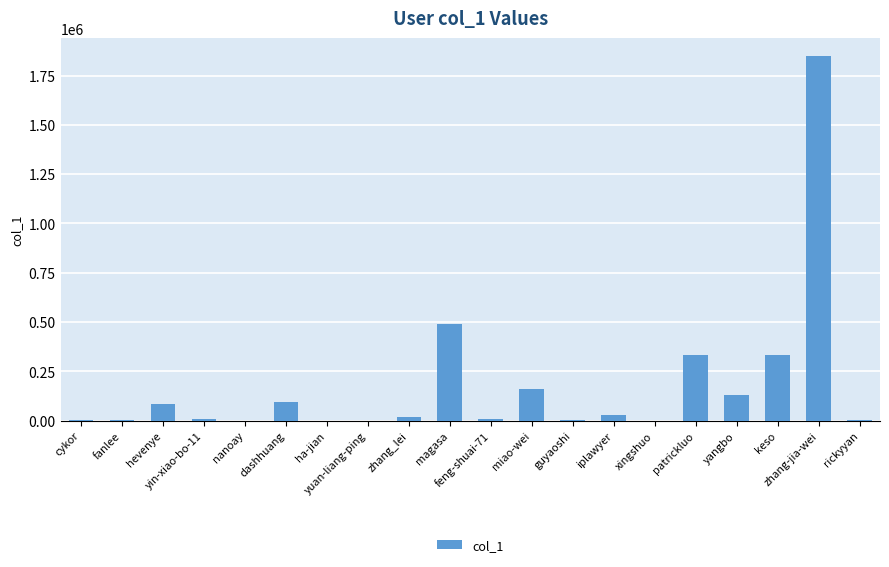

How many distinct data groups are displayed?

1